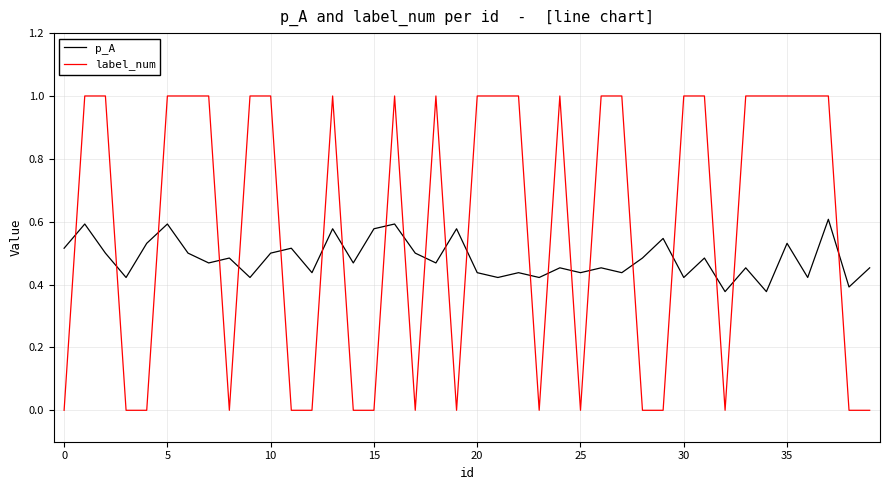

Count the number of data series in this chart.

2